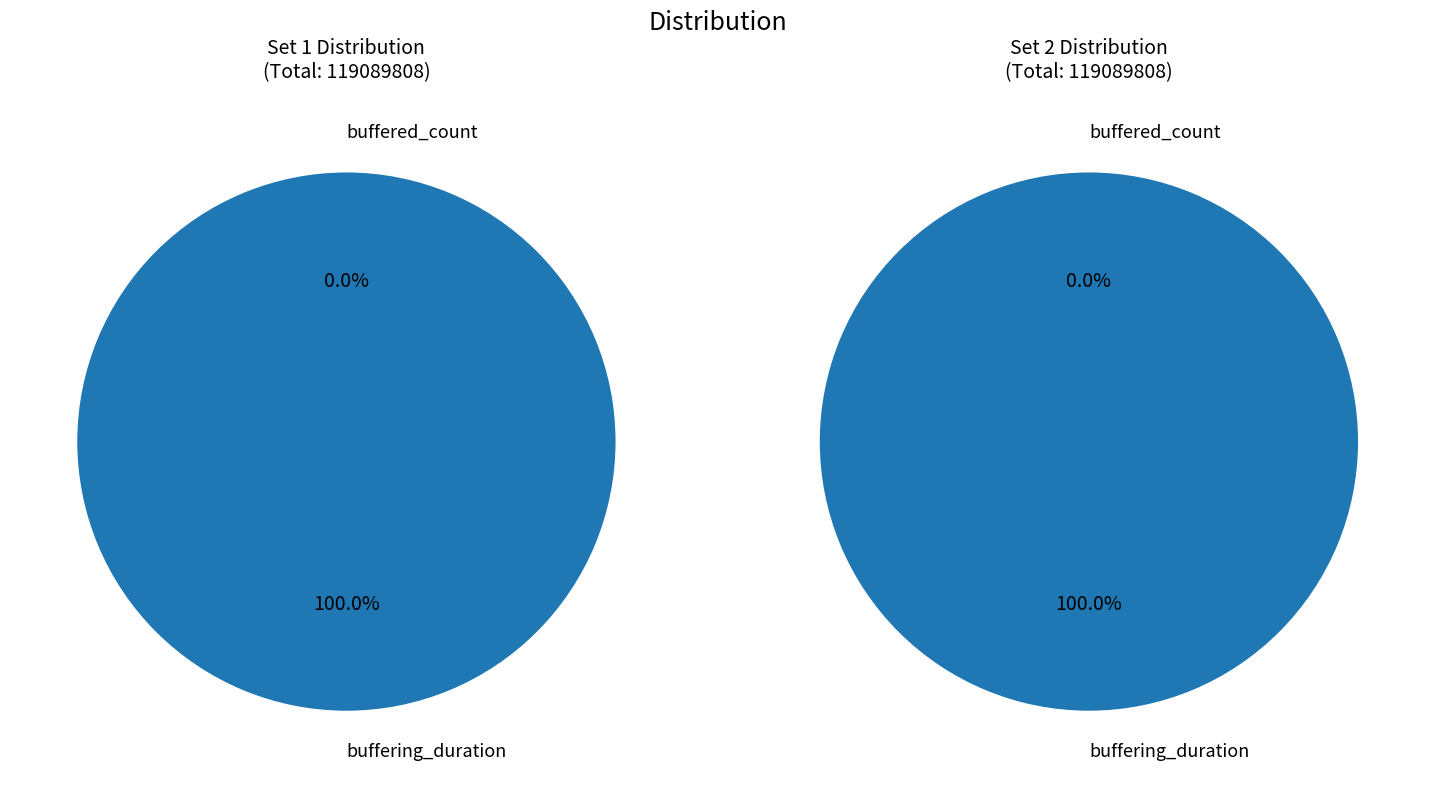

How many slices are in this pie chart?

2